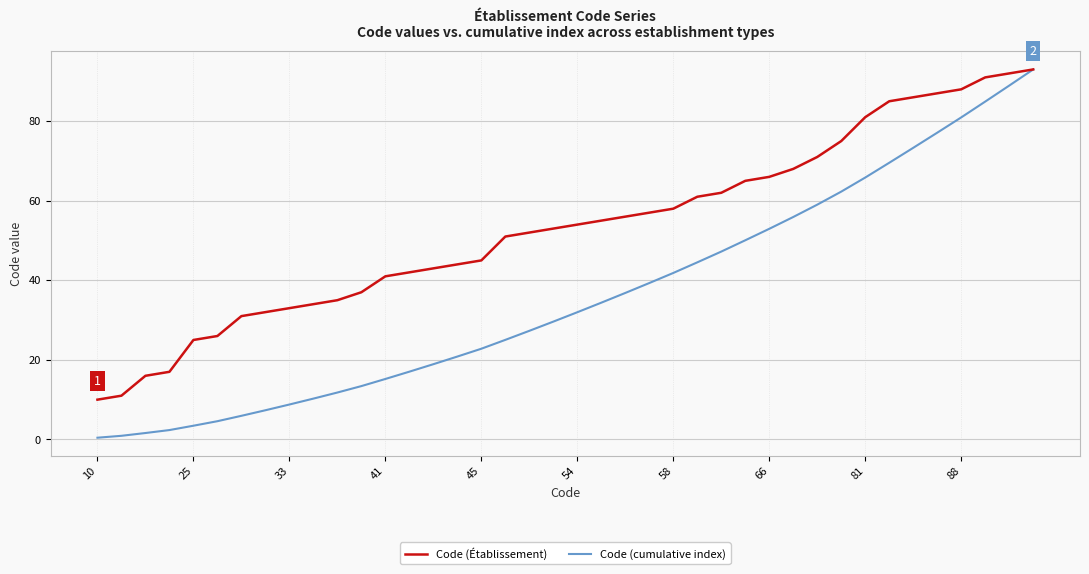

Which series has the widest spread of values?

Code (cumulative index)